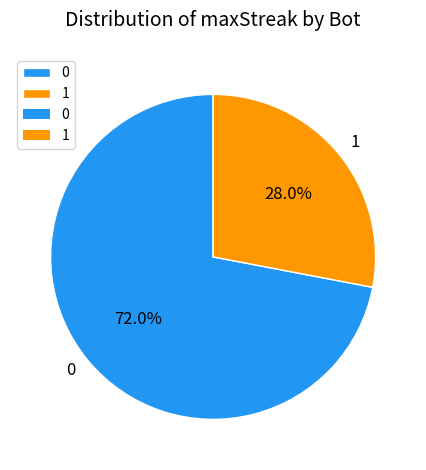

What percentage is NOT represented by 0?

28.0%